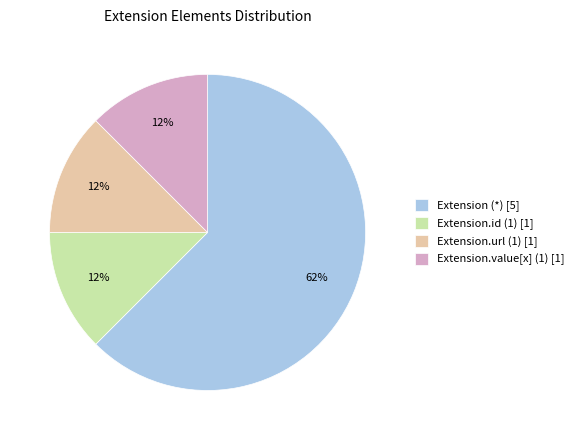

To the nearest percent, what is the average slice percentage?

25%